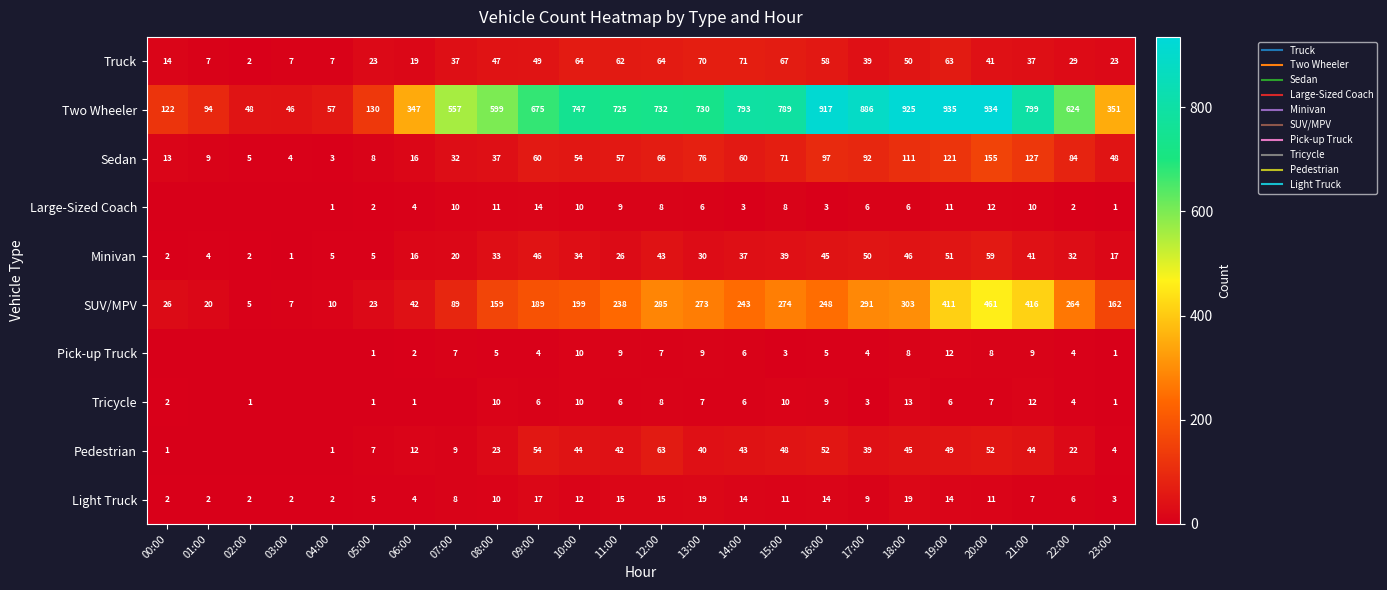

At how many categories does at least one series exceed 244?

18